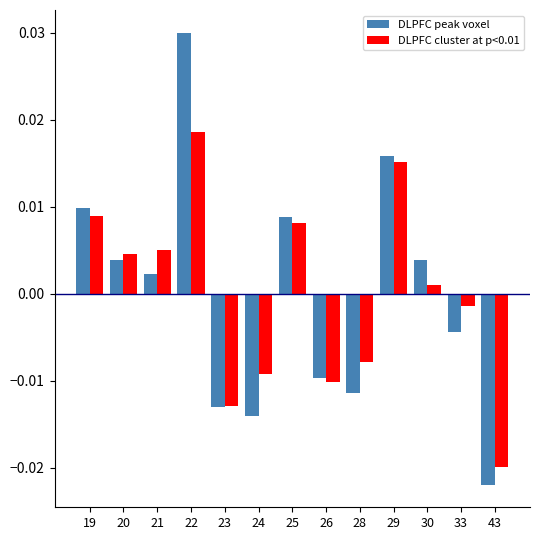

Where is DLPFC peak voxel nearest to the value 0?

21